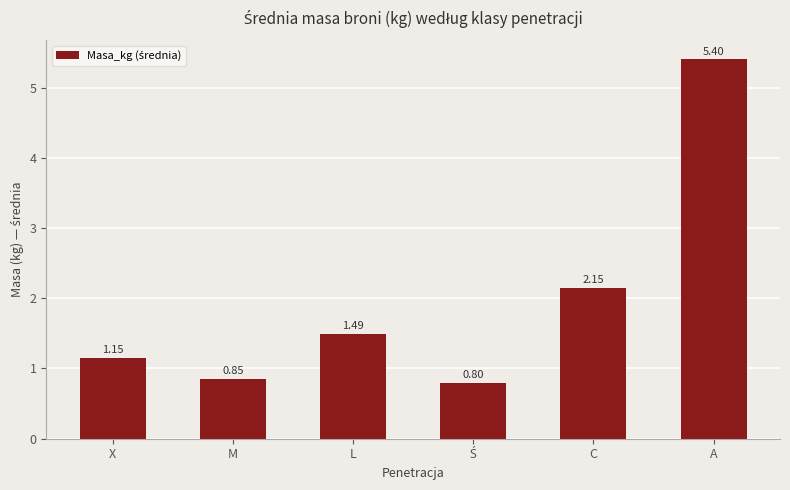

What is the change in value from X to M?

-0.3